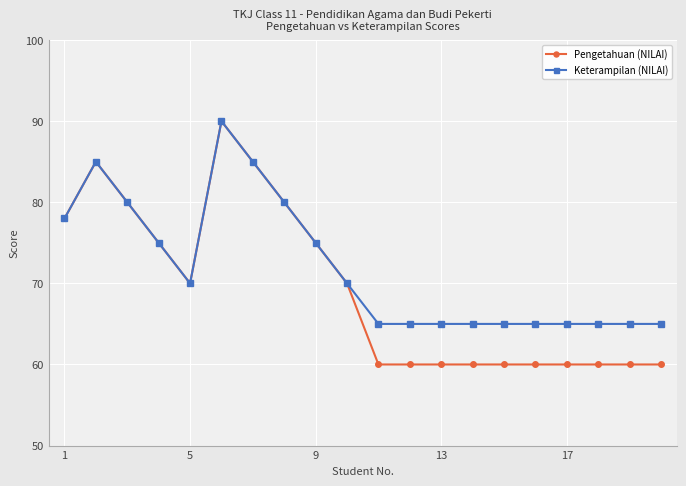

Does the chart display data point markers on the line(s)?

Yes